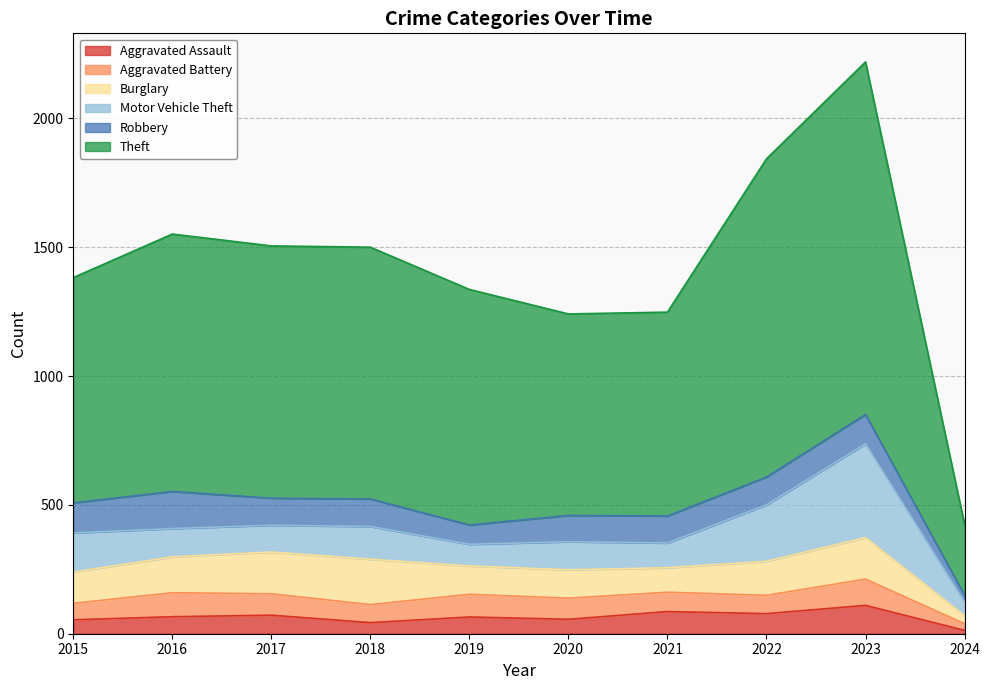

What is the average value of the Theft series?

919